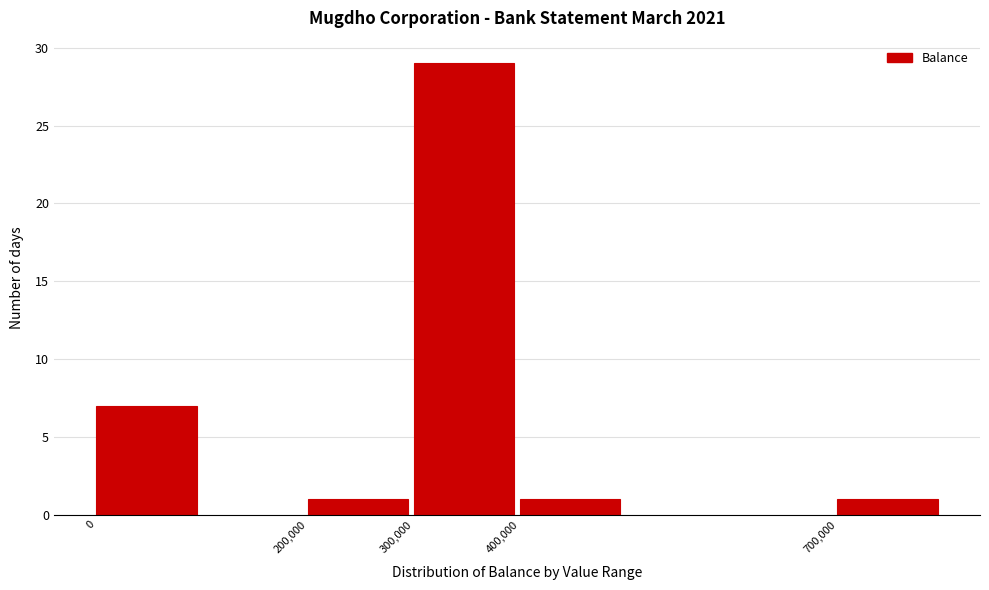

Reading left to right, transcribe all the data shown in this chart.

7	1	29	1	1